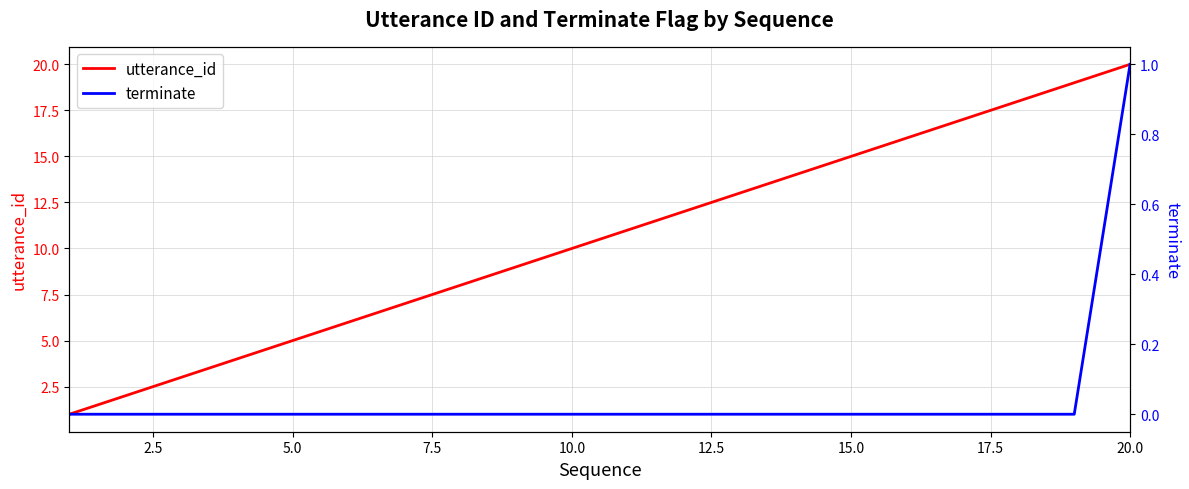

Is it true that utterance_id equals 10 at 10.0?

True